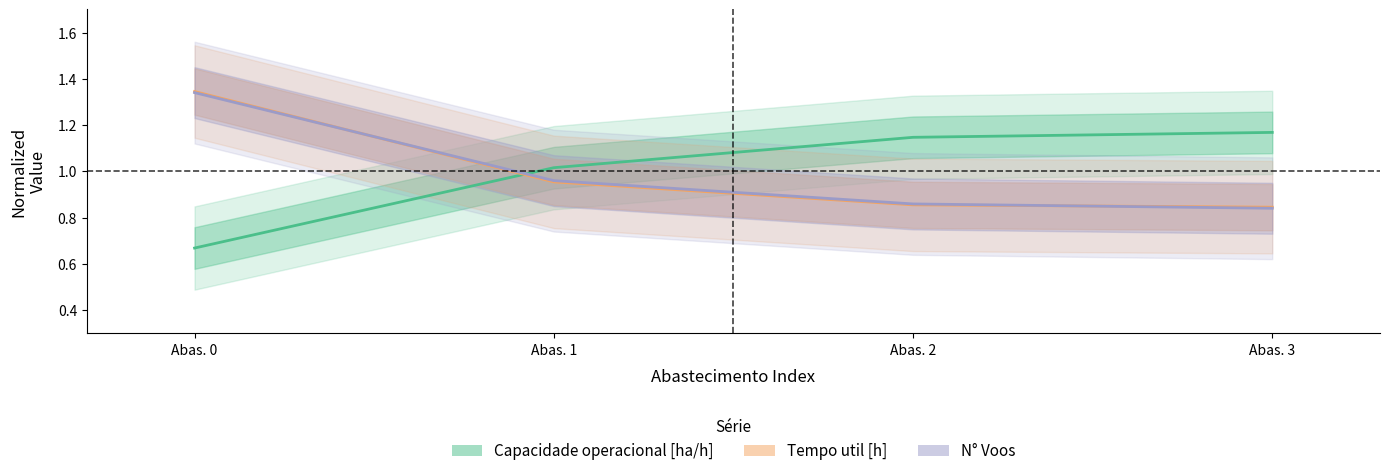

What is the value of the N° Voos point at the 4th from the left?

0.8